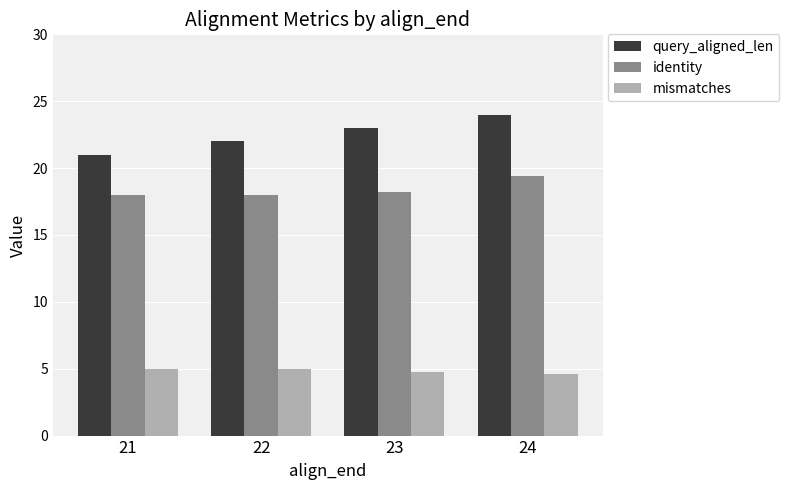

What is the sum of all query_aligned_len values?

90.0